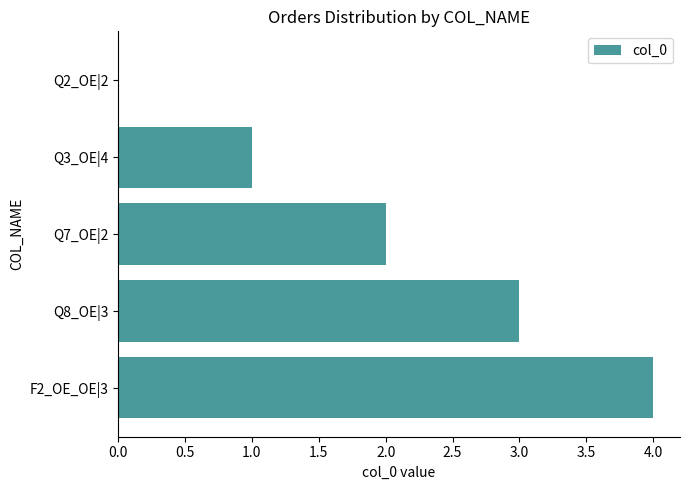

The value at Q2_OE|2 is -3. True or false?

False